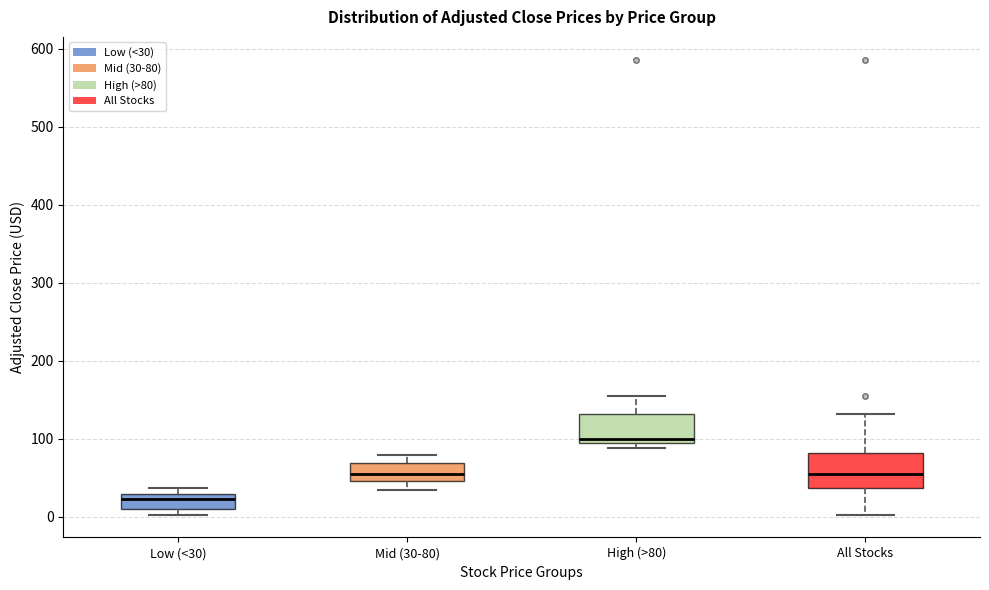

Reading left to right, read every box against the y-axis: the position of its median line, the range the box covers, and the ends of its whiskers. The values are not printed on the chart, so give them approximately, as read against the axis.

Low (<30): median 20, box 10 to 30, whiskers 0 to 40
Mid (30-80): median 60, box 50 to 70, whiskers 30 to 80
High (>80): median 100, box 90 to 130, whiskers 90 (just below the box's lower edge) to 150
All Stocks: median 60, box 40 to 80, whiskers 0 to 130